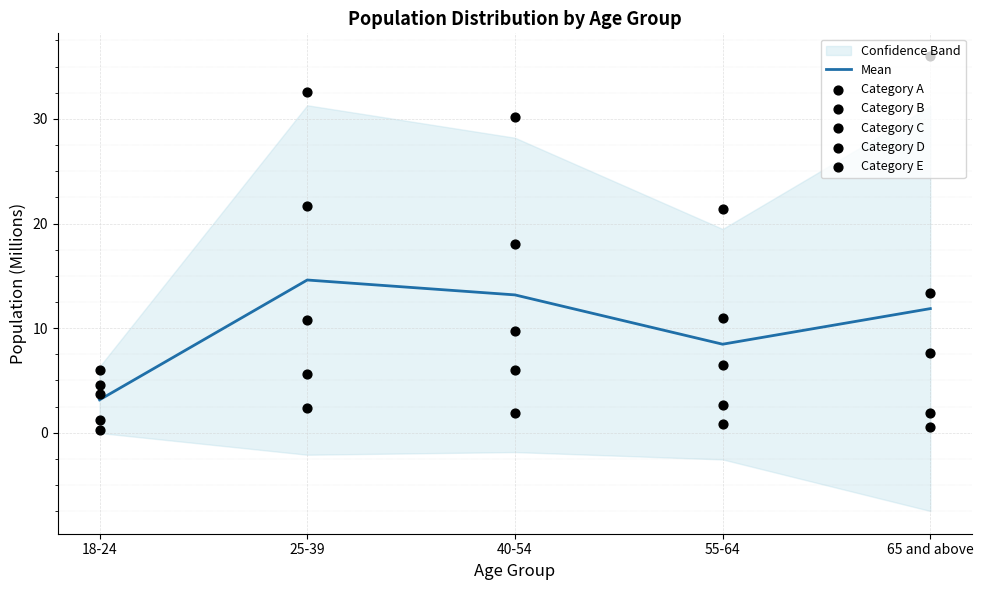

Which series reaches the minimum Y coordinate?

Category D